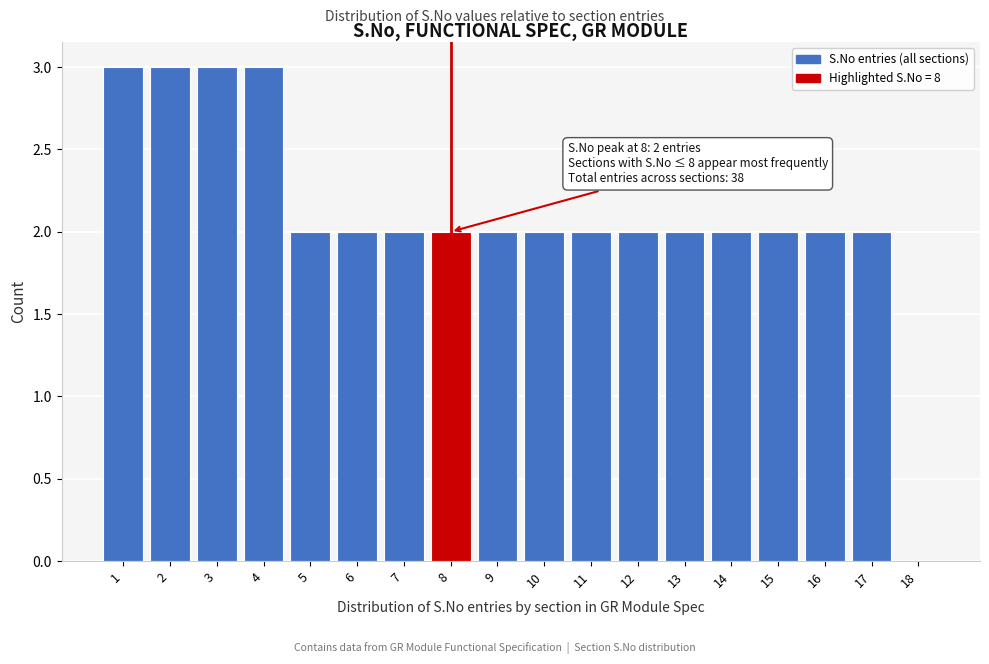

What is the sum of the values at 11 and 7?

4